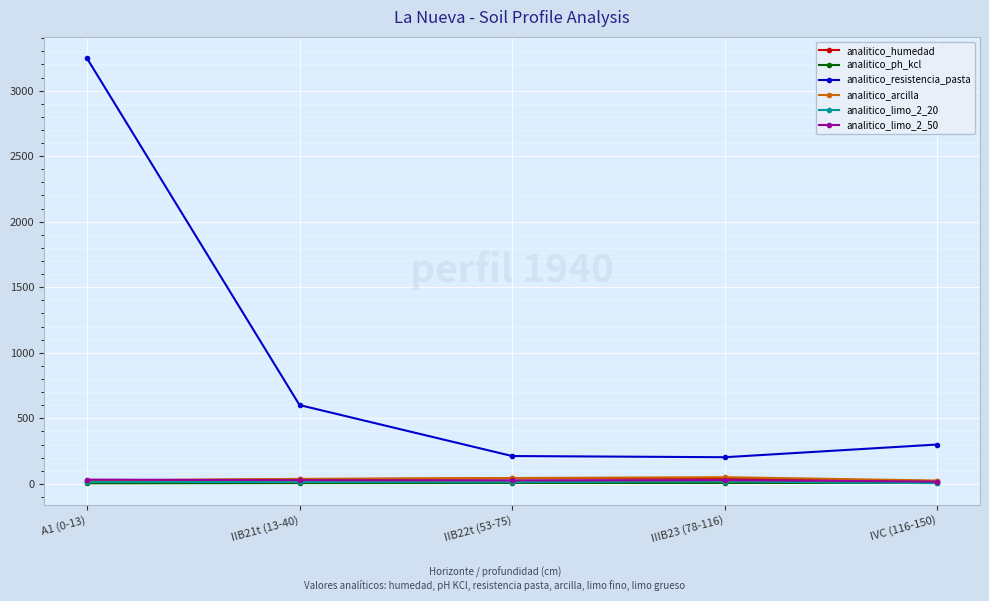

What is the value of the analitico_resistencia_pasta point at the 1st from the left?

3248.0